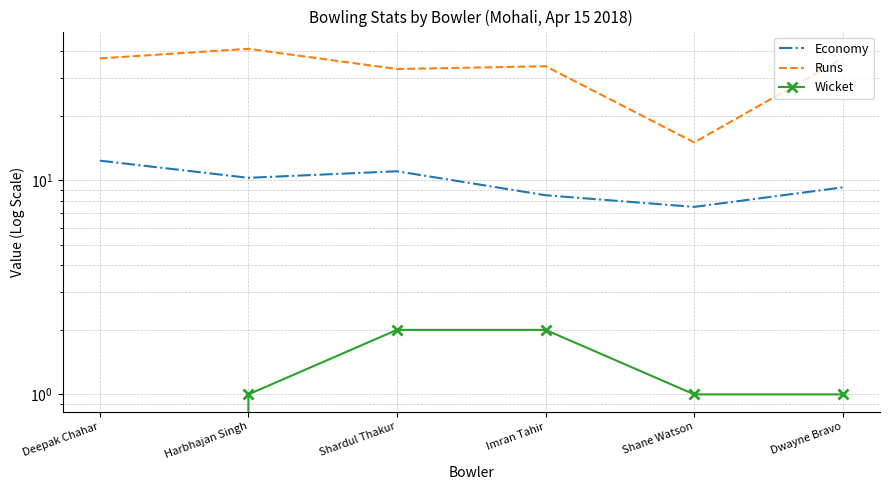

Which series has the widest spread of values?

Runs